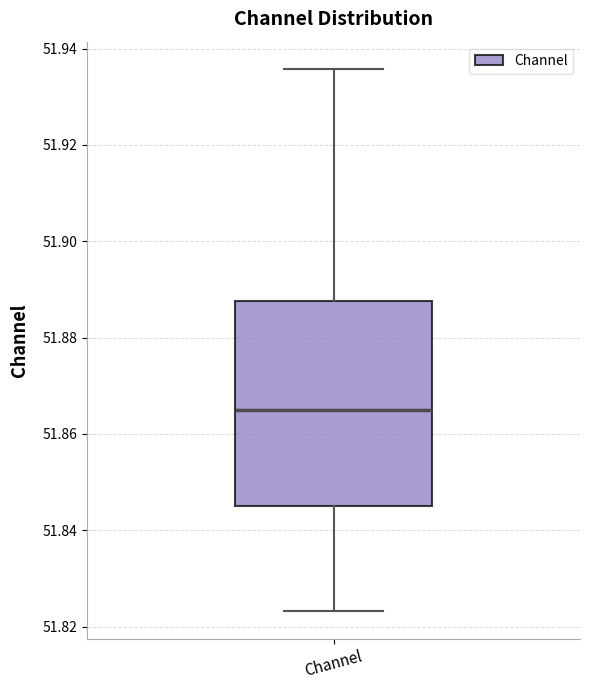

Transcribe this box plot: give where the median line is, the range the box spans, and where the two whiskers end, as read against the y-axis. The values are not printed on the chart, so give them approximately, as read against the axis.

median 51.866, box 51.846 to 51.888, whiskers 51.824 to 51.936